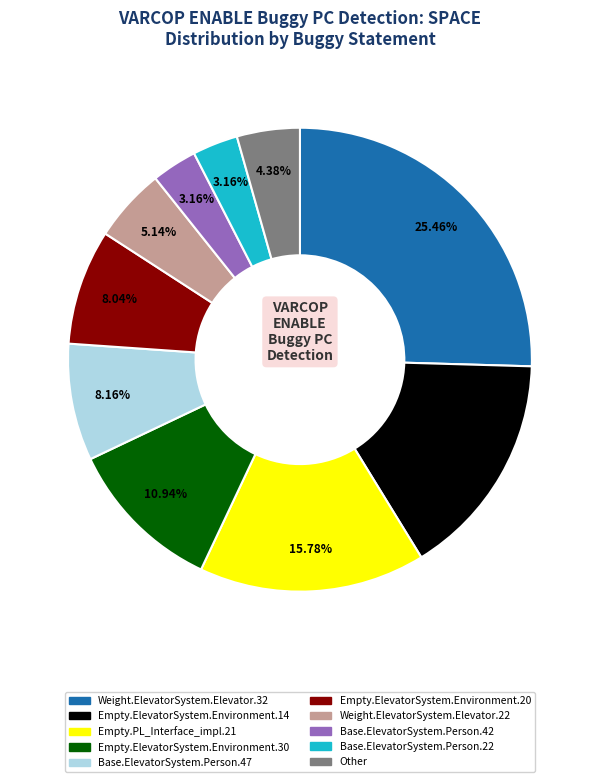

Does any single category account for the majority?

No